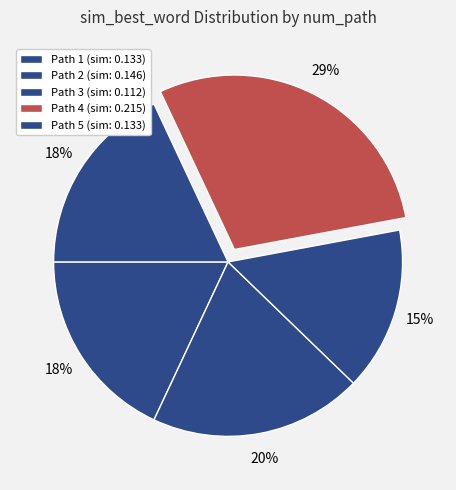

How many segments does this pie chart have?

5